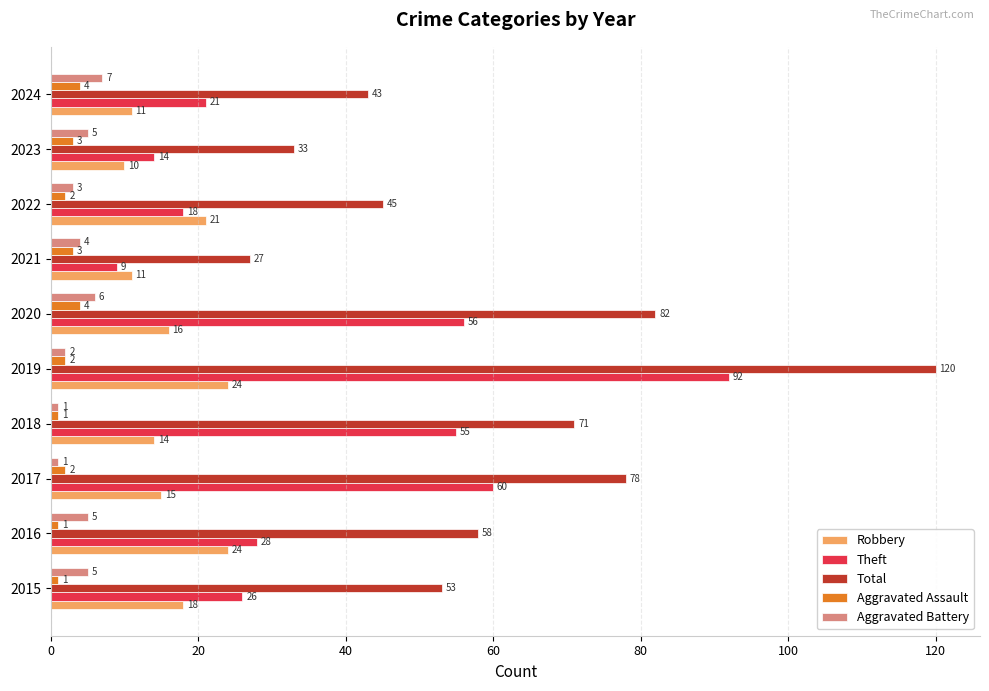

At which label does Aggravated Battery reach its peak?

2024